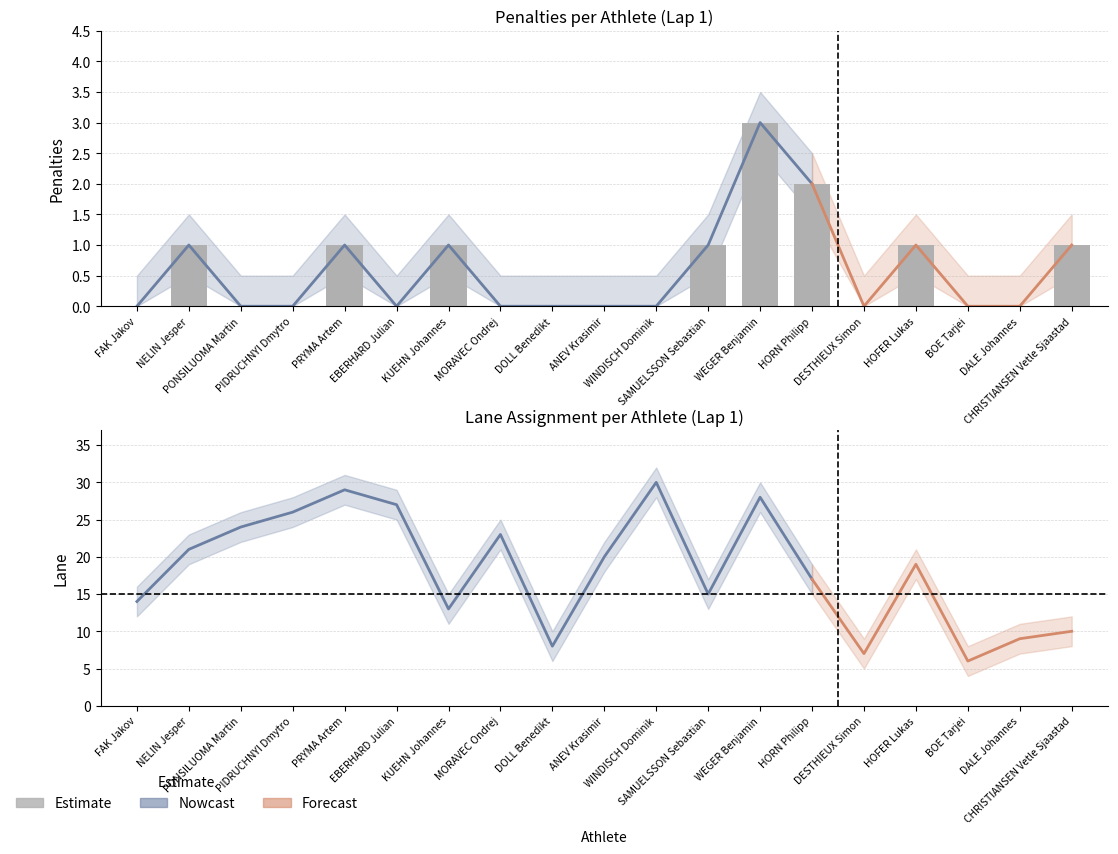

What is the average value of the Lap series?

1